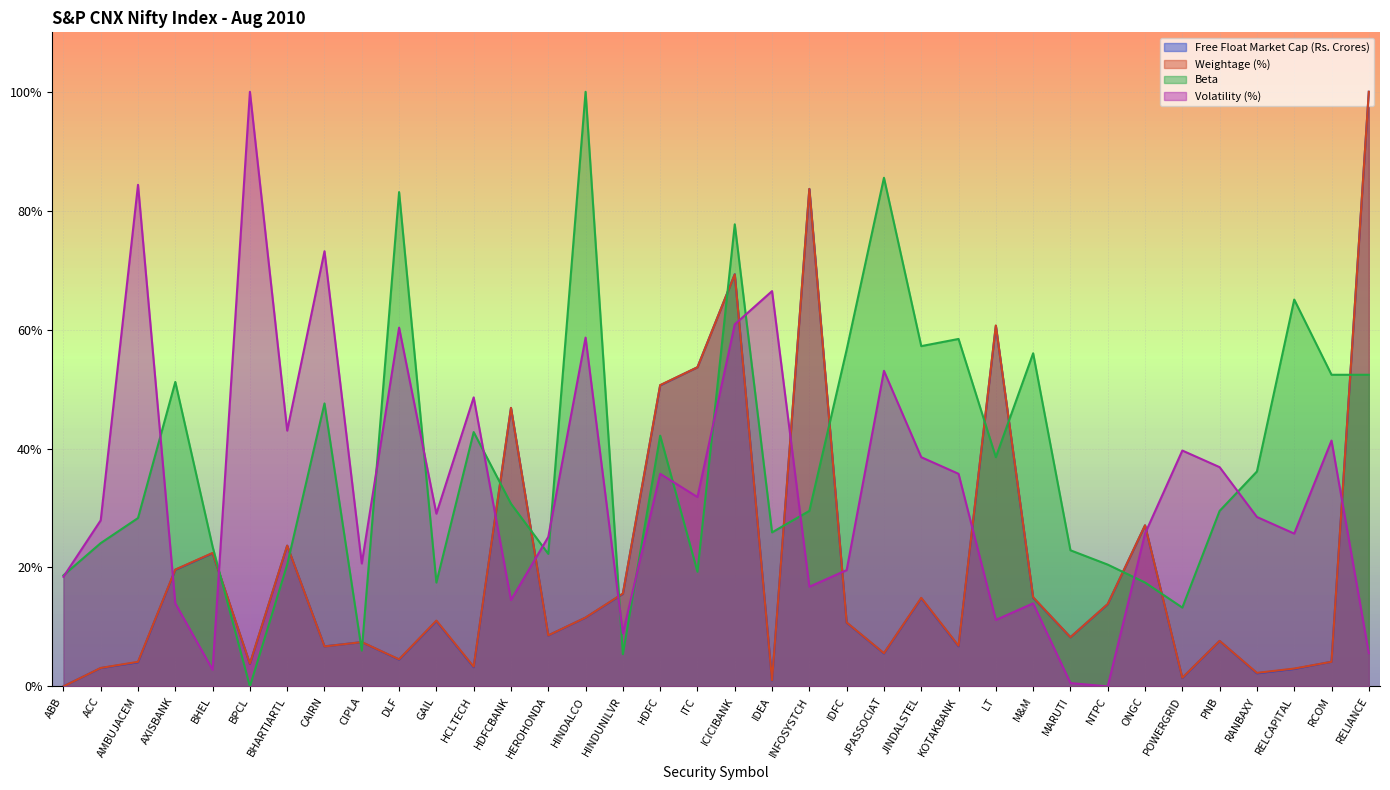

Between which two adjacent categories do Beta and Weightage (%) first intersect?

BHEL and BPCL